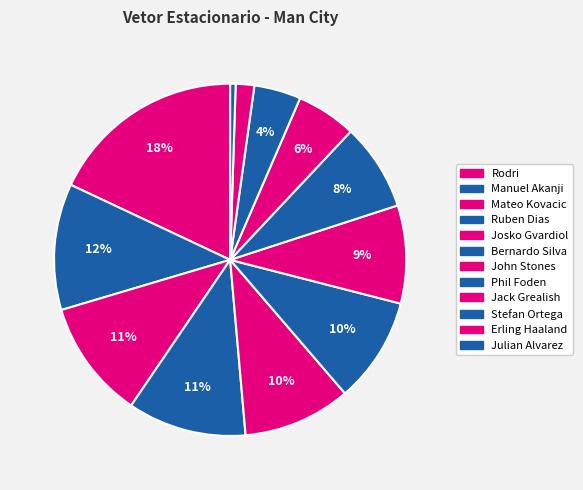

Does Manuel Akanji represent more than half of the total?

No